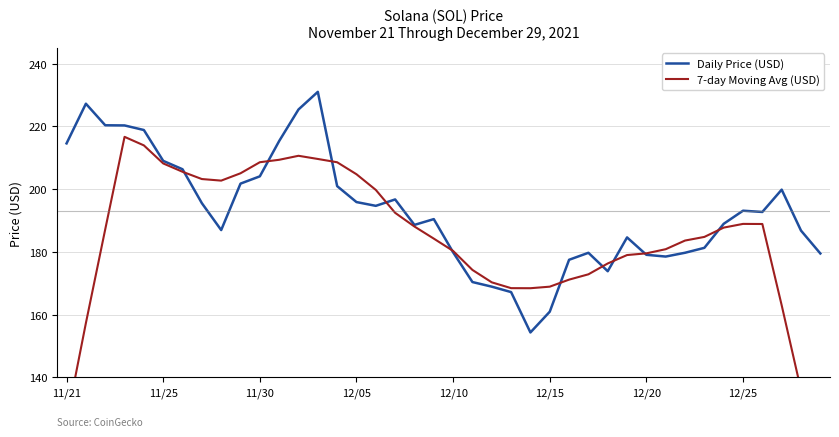

The Daily Price (USD) series shows 40.1 at 16. True or false?

False